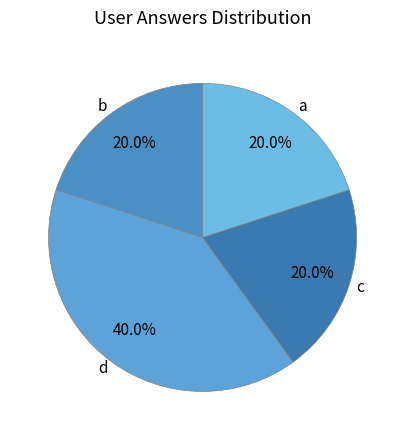

Which has a higher value, c or d?

d